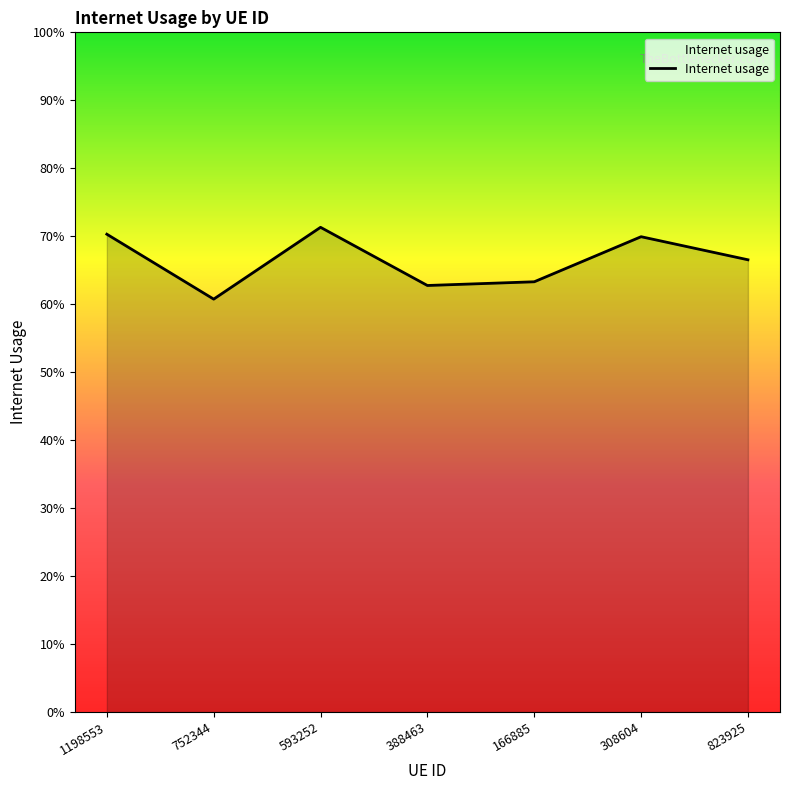

Is this an area chart (filled region under the line)?

Yes